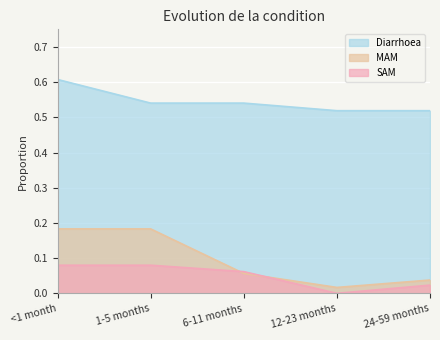

What position from the left is 1-5 months?

2